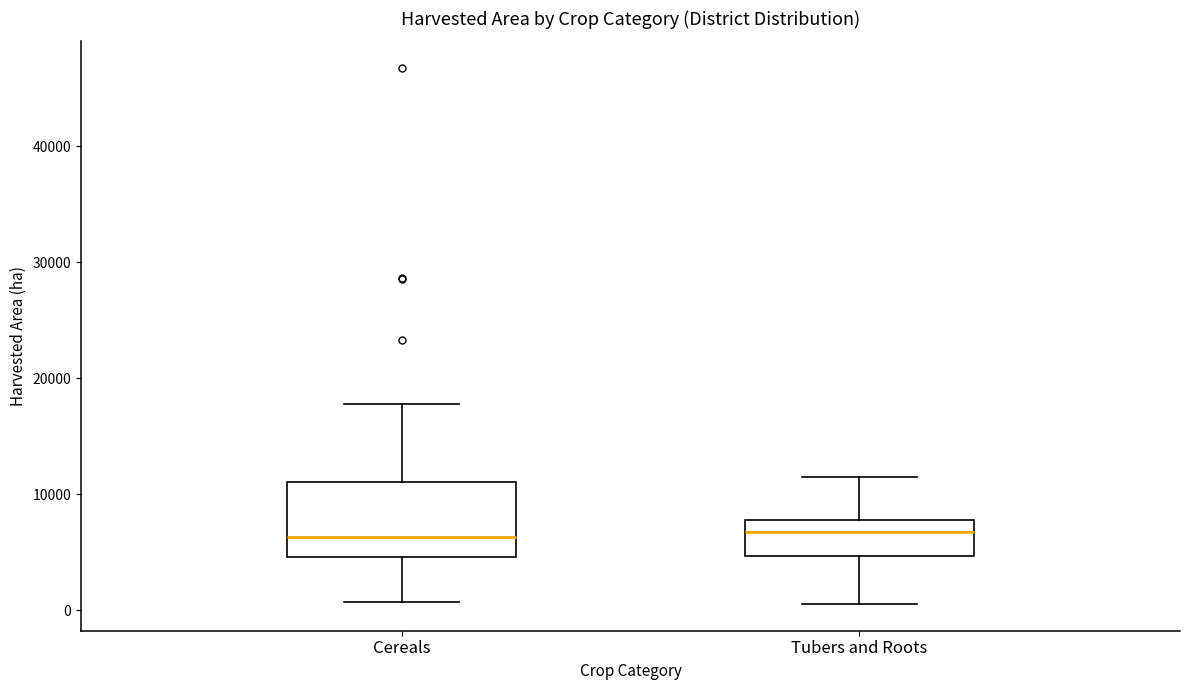

Comparing the boxes themselves (not the whiskers), which one is the tallest?

Cereals